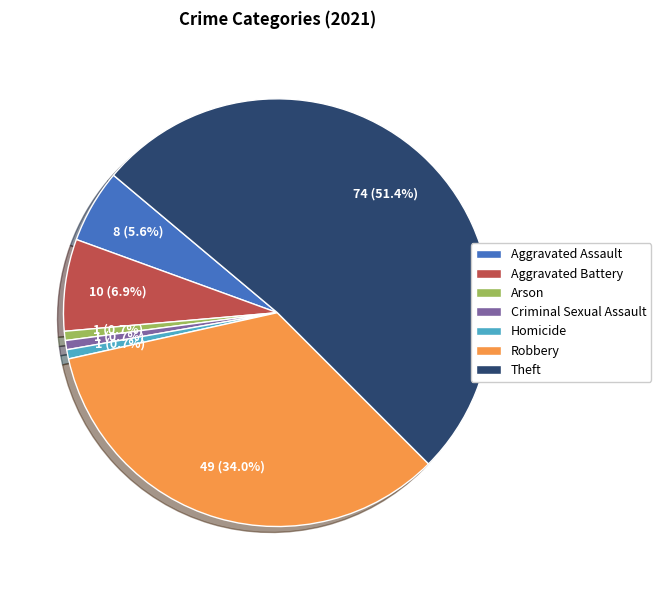

What is the majority slice?

Theft